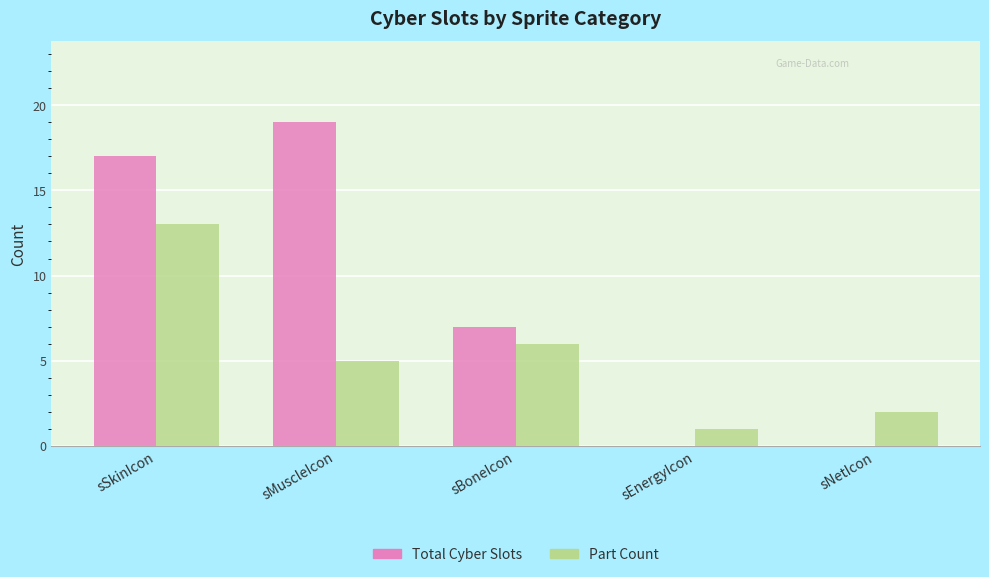

How many groups of bars are there?

5